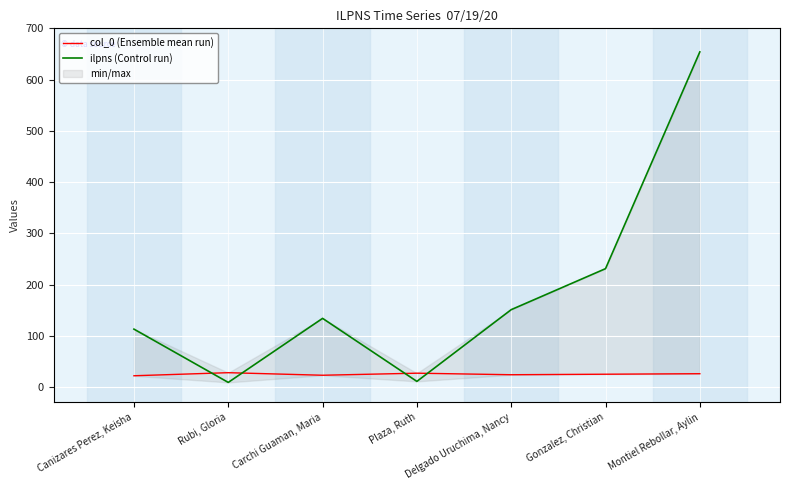

How many values in the ilpns (Control run) series exceed 134?

3